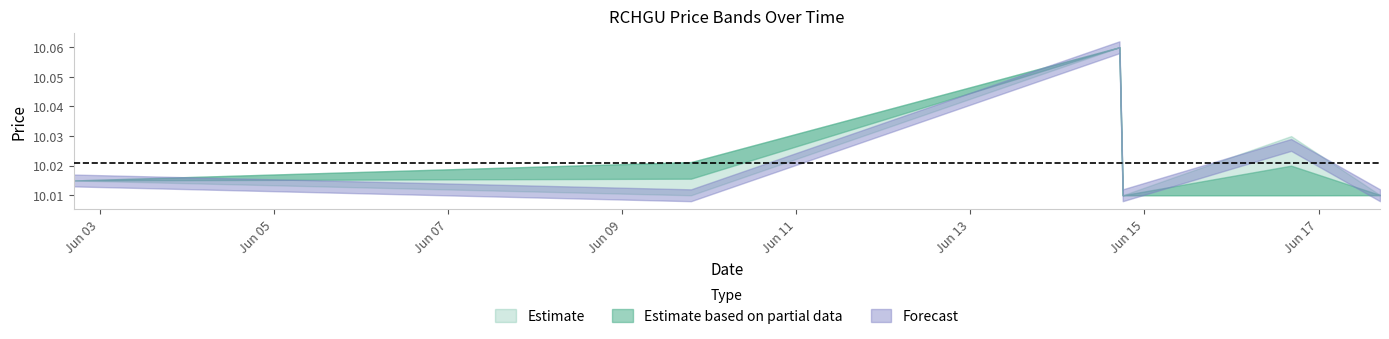

What is the sum of the low values at 2022-06-14 17:05:00 and 2022-06-14 18:00:00?

20.1